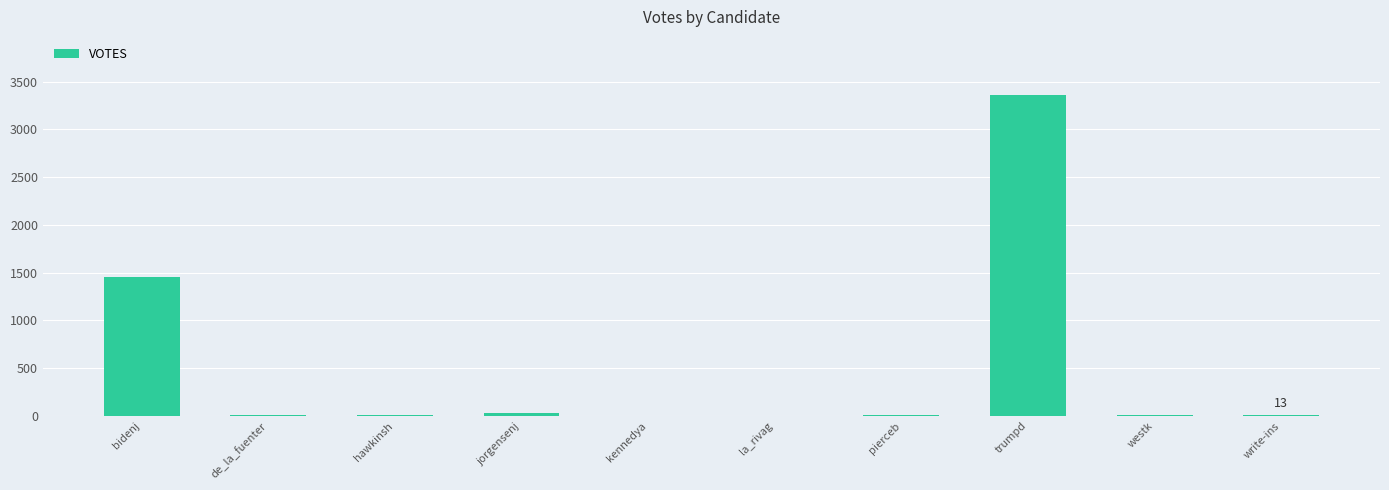

Which category has the highest value across all series?

trumpd